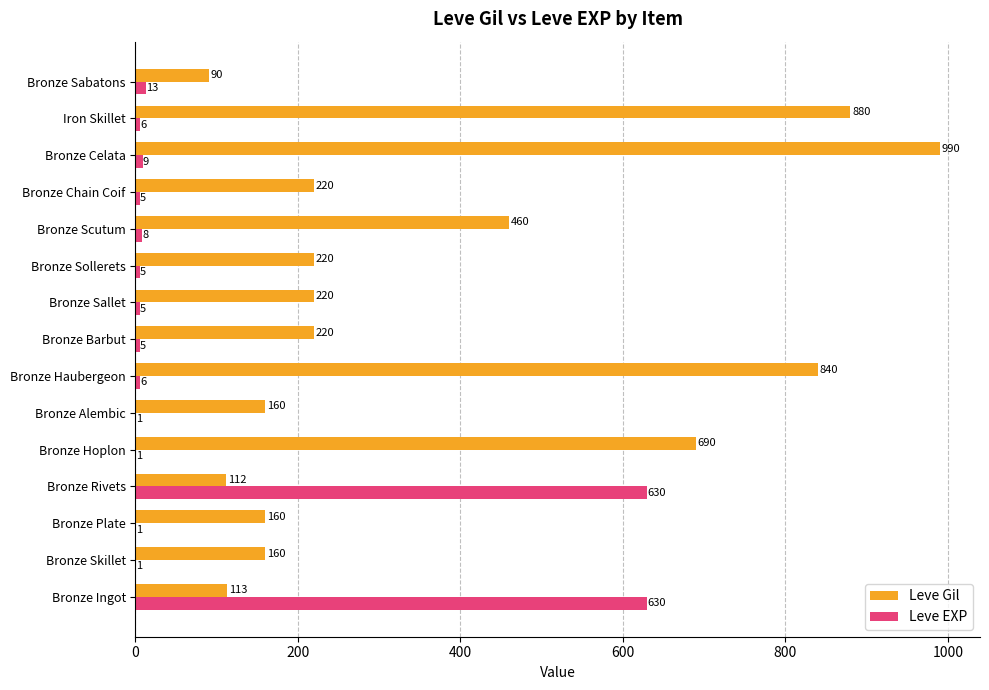

What is the sum of the Leve EXP values at Bronze Barbut and Bronze Alembic?

6